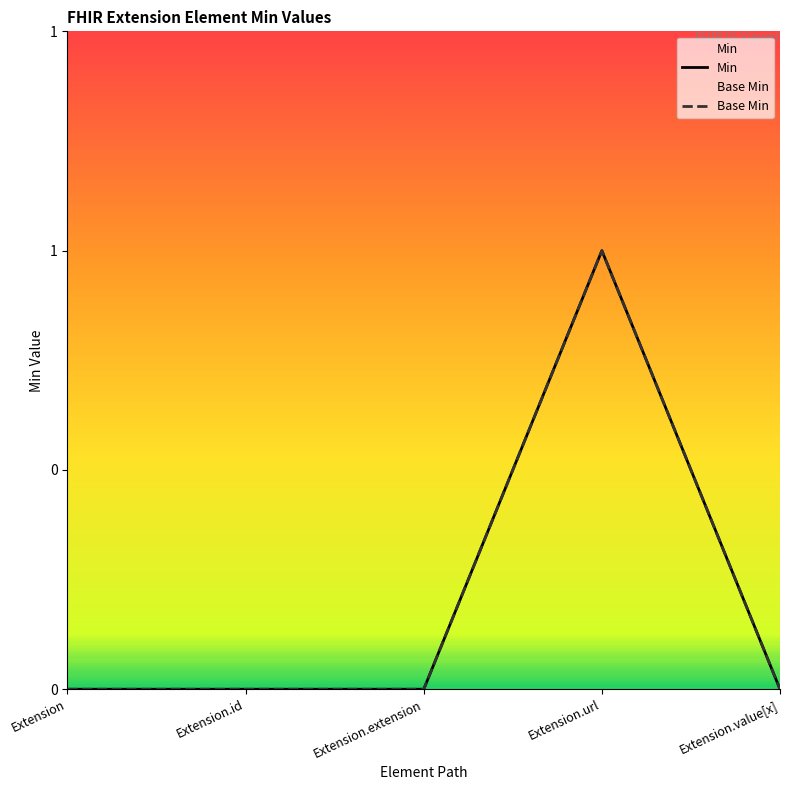

List the labels in order of Min value, smallest first.

Extension, Extension.id, Extension.extension, Extension.value[x], Extension.url